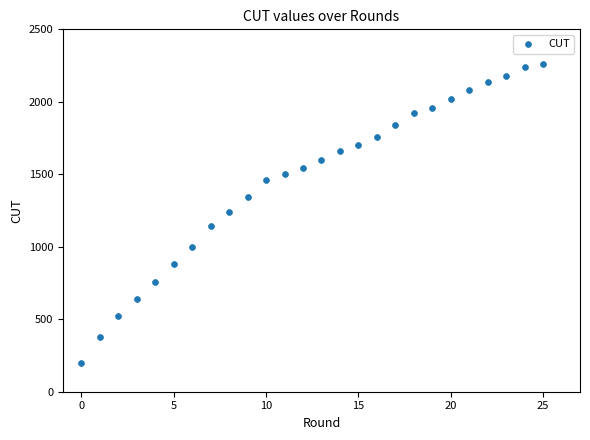

What is the range of Y values (max minus min)?

2060